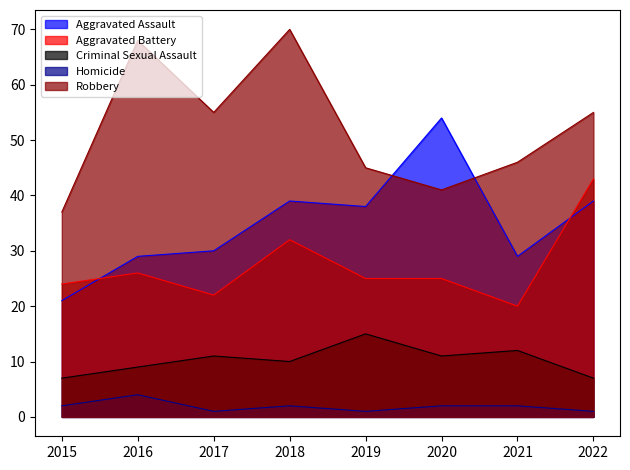

What is the sum of all Criminal Sexual Assault values?

82